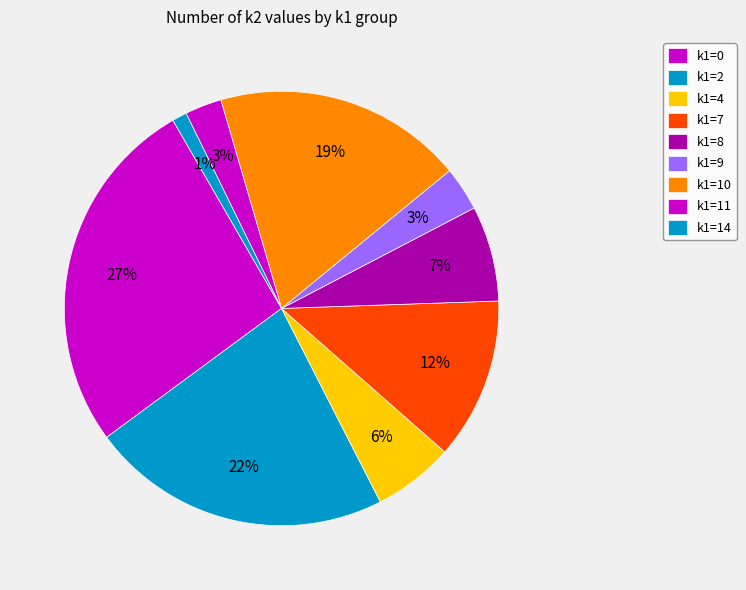

To the nearest percent, what is the difference between the largest and smallest slice percentages?

26%